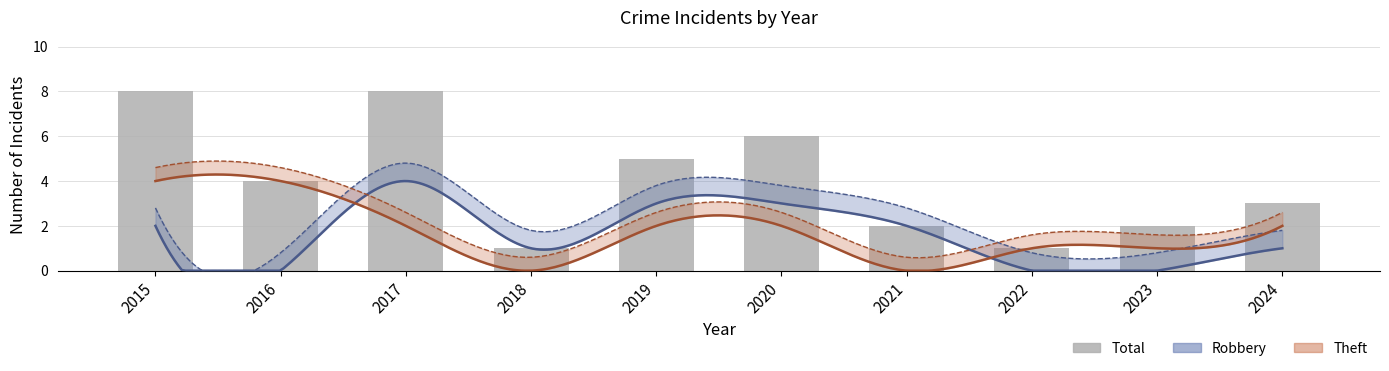

What is the sum of all values?

40